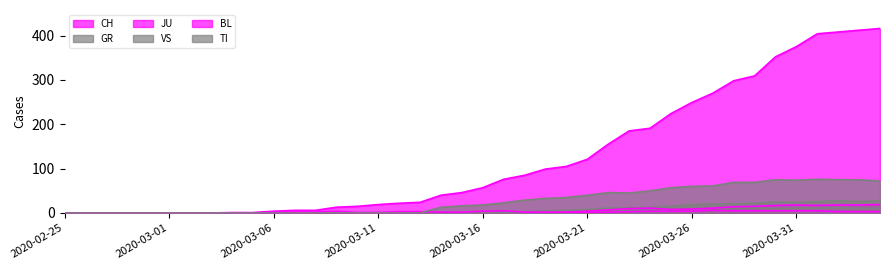

The value of JU at 2020-03-23 is 2. True or false?

False